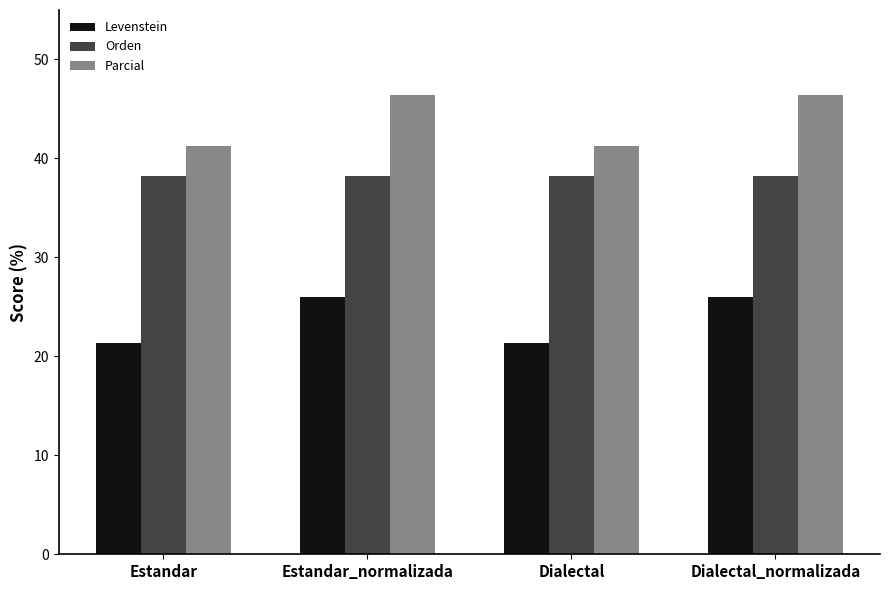

What is the maximum value shown in the chart?

46.4